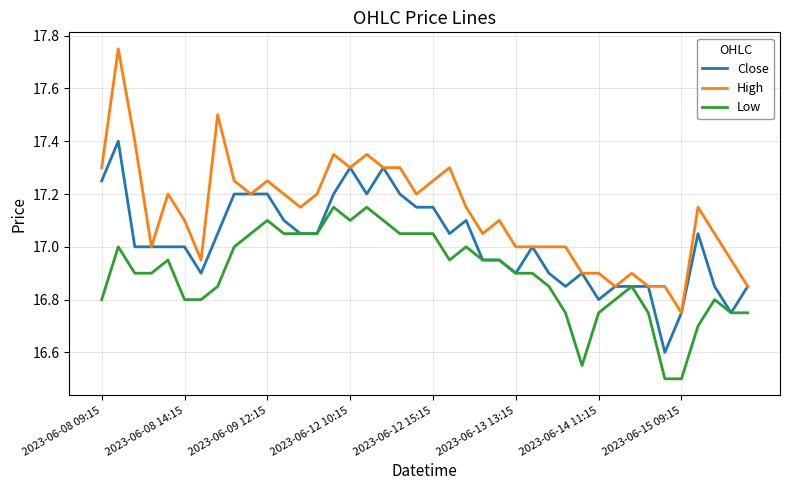

True or false: High and Low intersect in this chart.

False